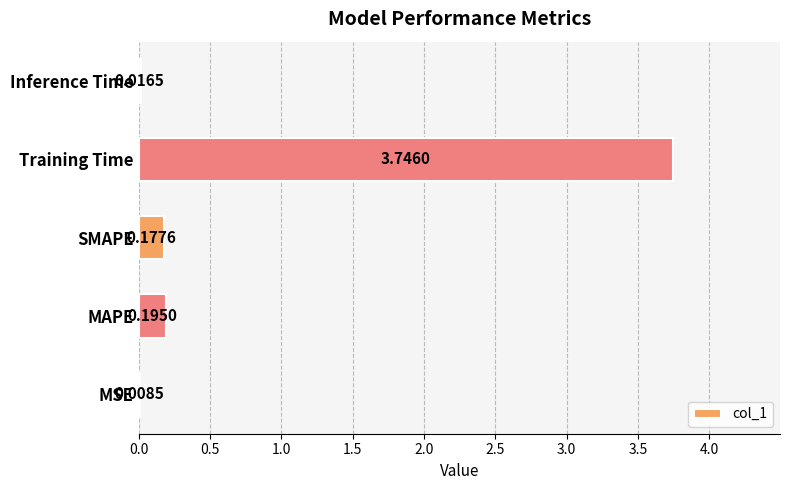

What is the sum of all values?

4.1